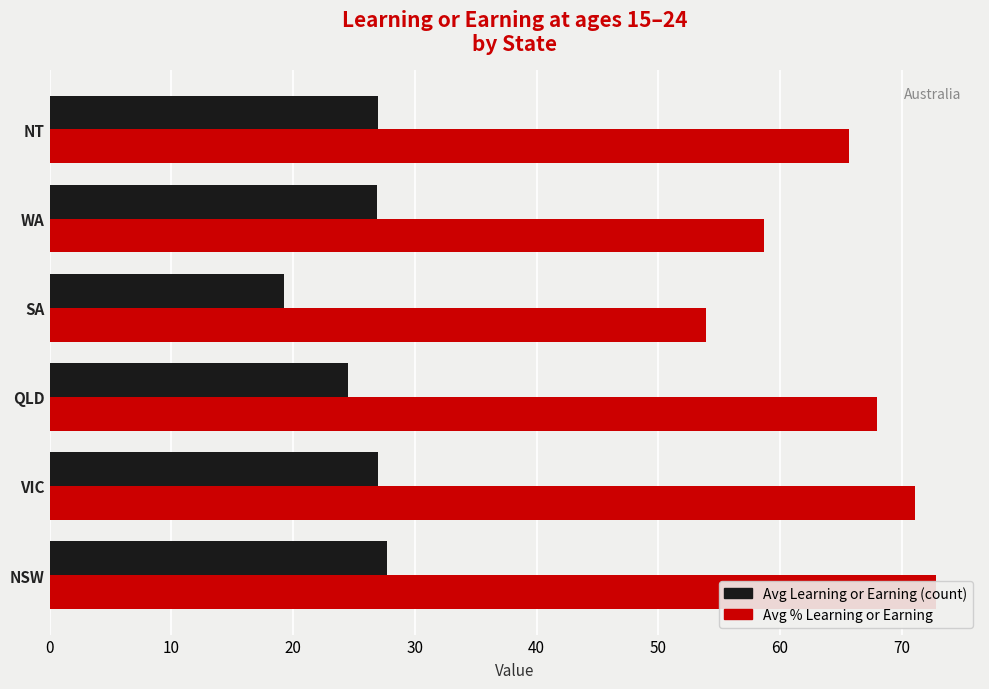

List the series in order of their peak value, lowest first.

Avg Learning or Earning (count), Avg % Learning or Earning